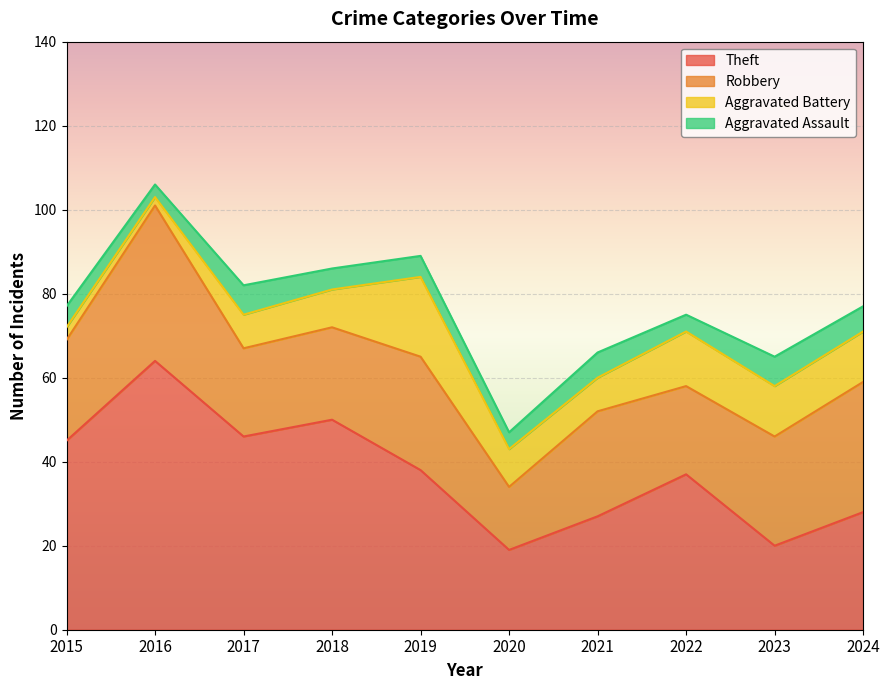

Where is the first local maximum for Theft?

2016